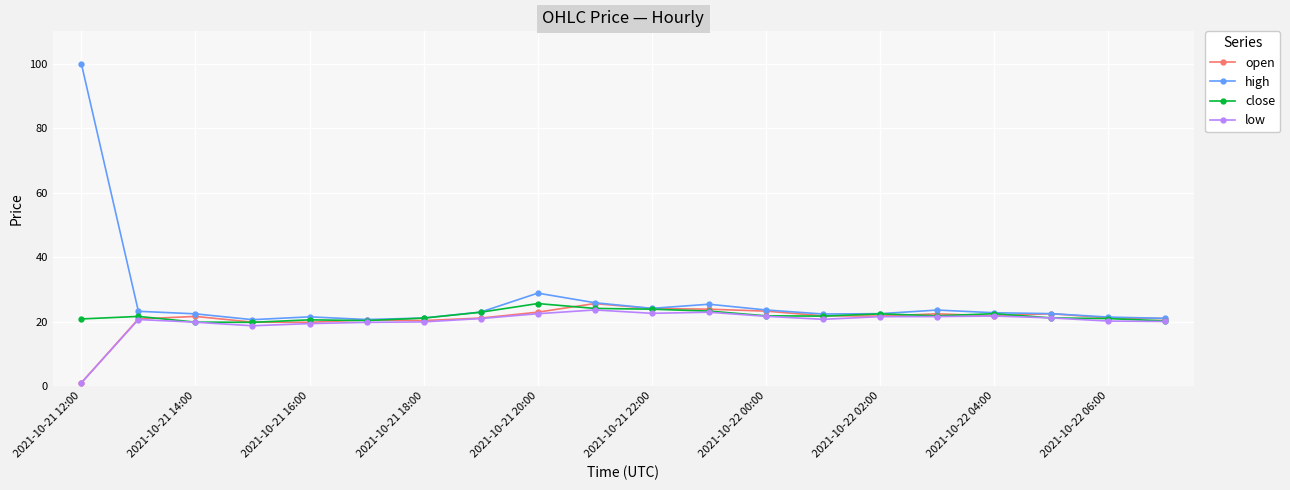

True or false: open has more than 0 points higher than both neighbors.

True